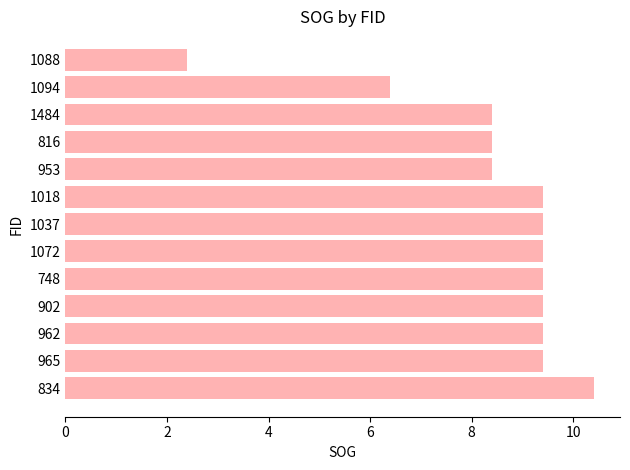

The chart shows a value of 16.2 at 1037. True or false?

False